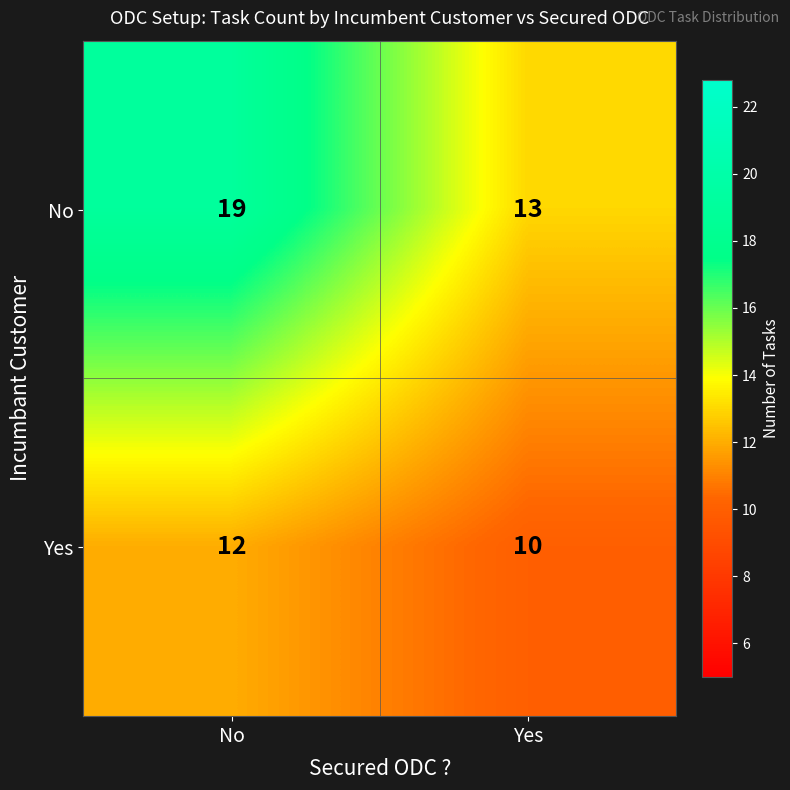

What is the total value across all series at No?

31